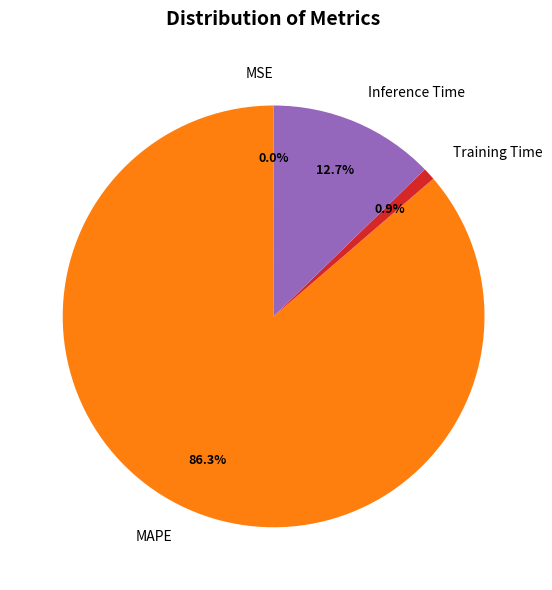

Does MAPE account for over 50% of the chart?

Yes